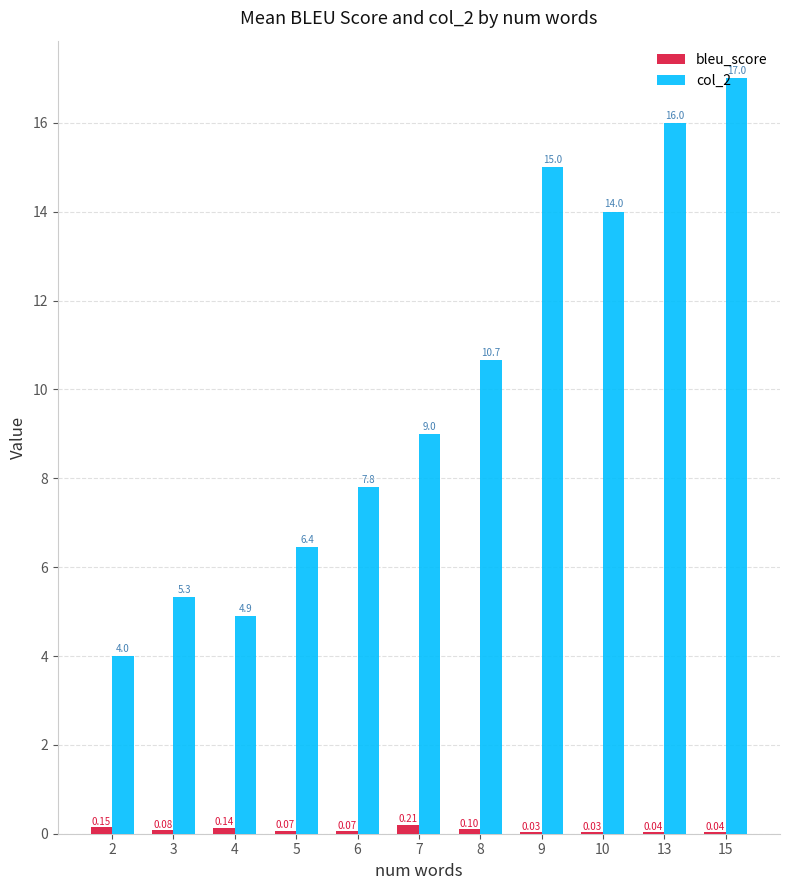

True or false: bleu_score has a value of 0.1 at 3.

True